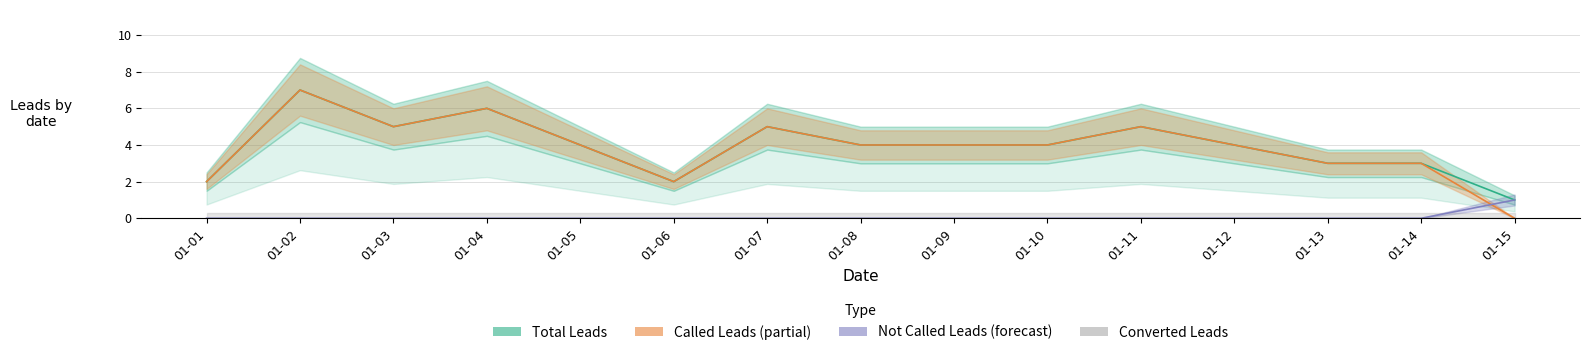

Does the chart have visible grid lines?

Yes